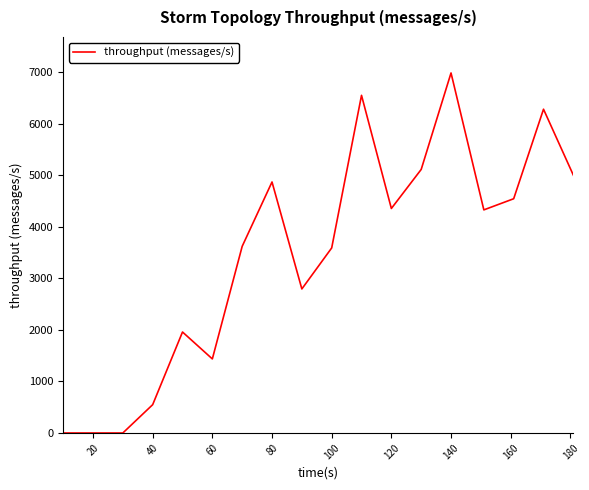

What is the difference between the maximum and minimum values?

6981